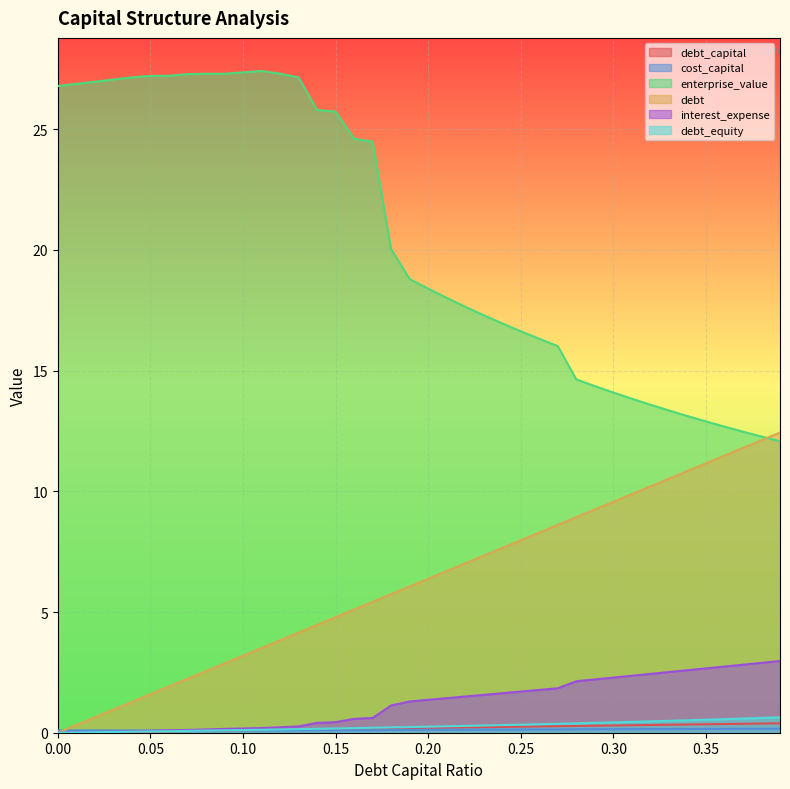

What is the difference between the maximum and minimum values in the debt_equity series?

0.6